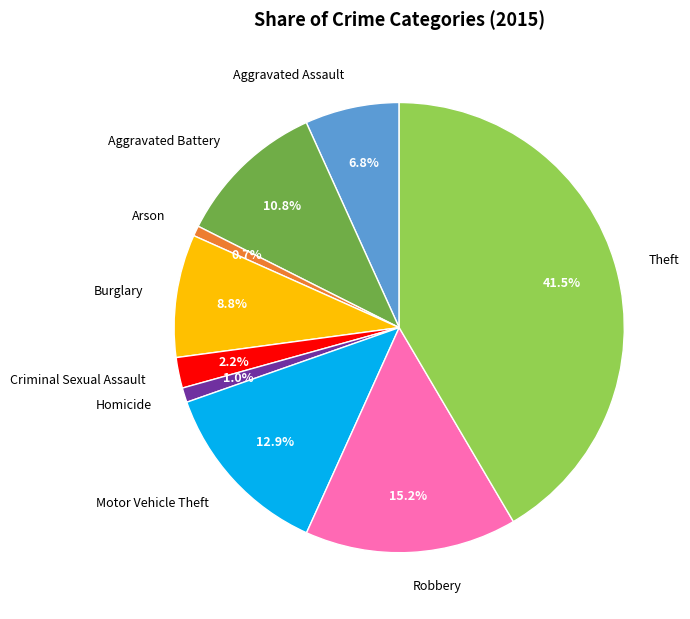

Is it true that Robbery is 15% of the pie?

True